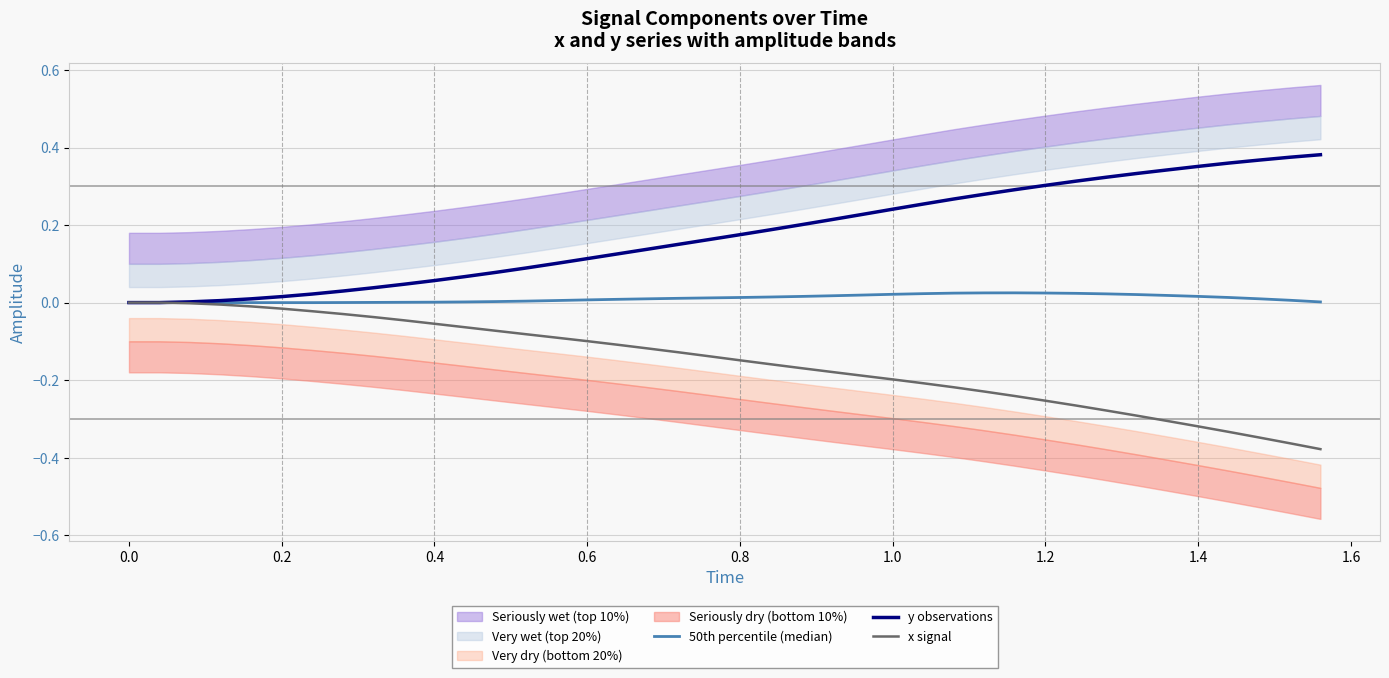

True or false: y observations has more than 0 points higher than both neighbors.

False